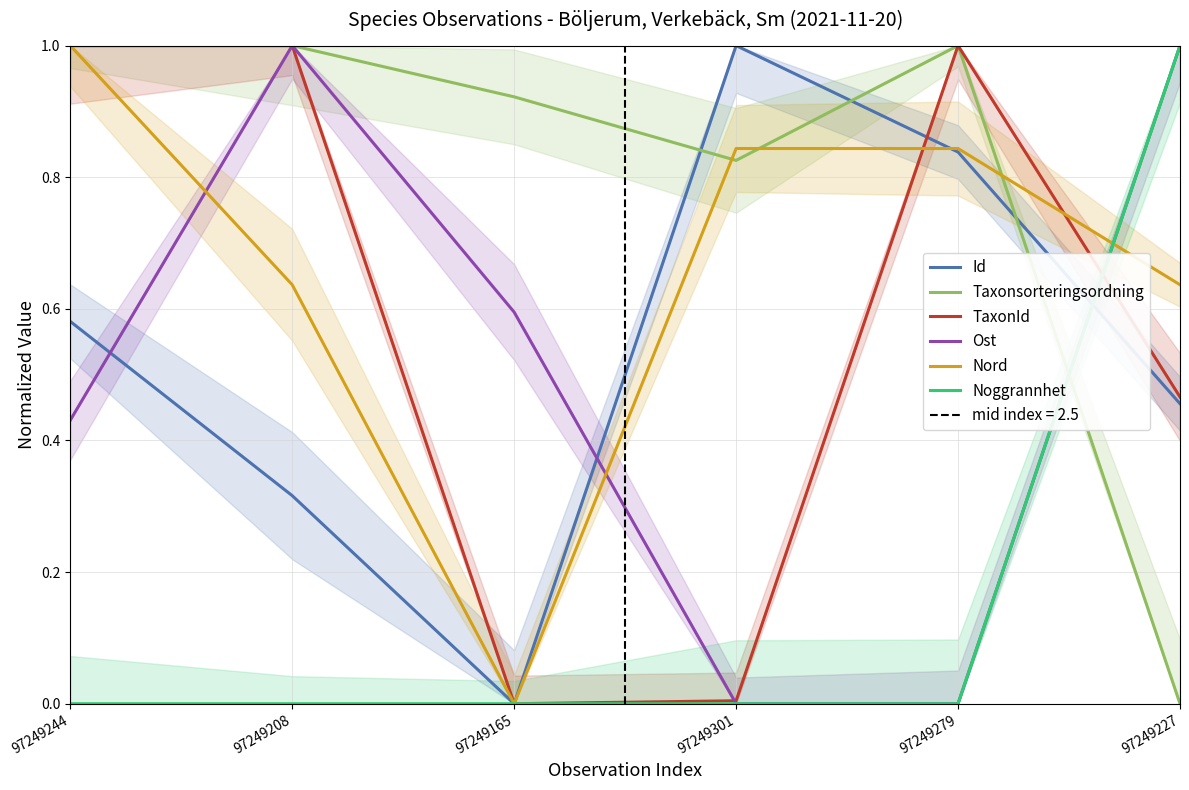

Rank the series by their maximum value, from highest to lowest.

Id, Taxonsorteringsordning, TaxonId, Ost, Nord, Noggrannhet